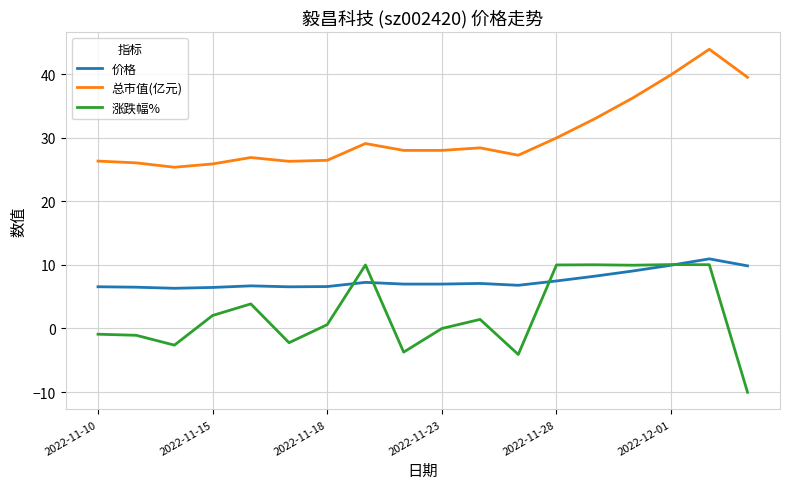

What is the maximum value for 总市值(亿元)?

44.0